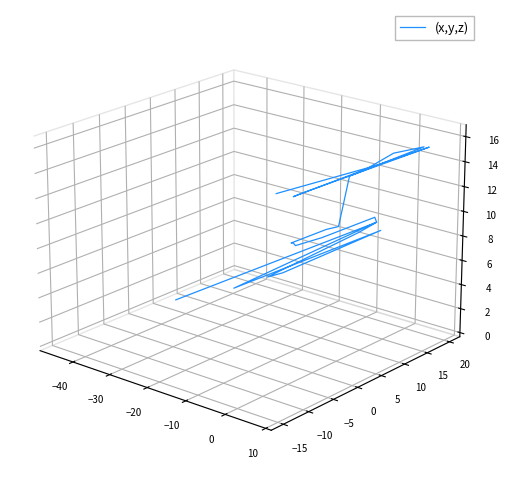

The chart shows a value of -0.0 at −20. True or false?

False